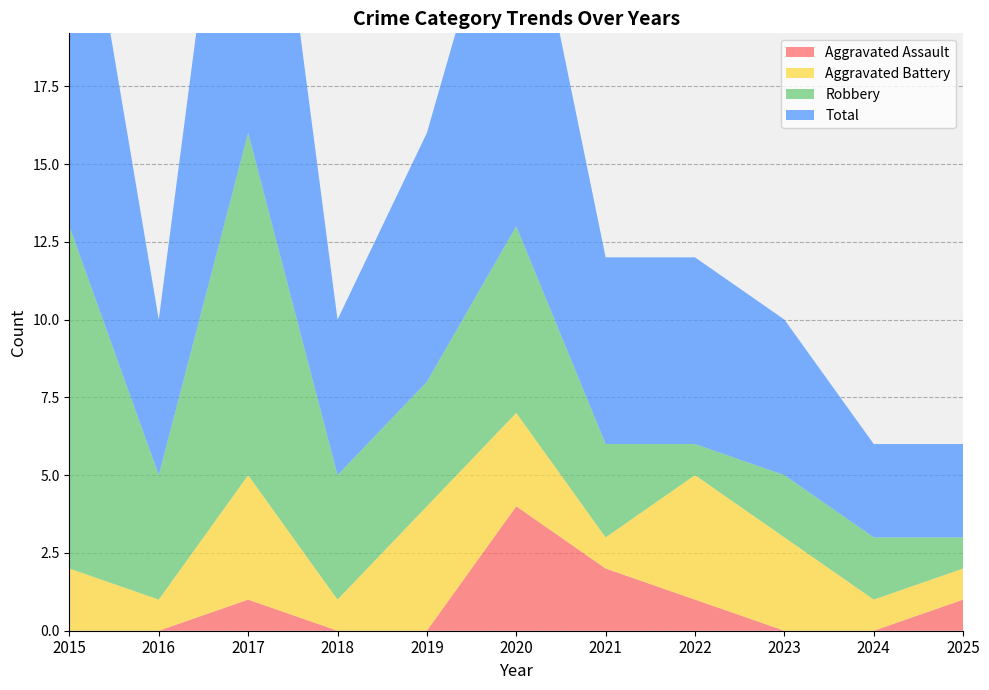

Reading left to right, what are all the values shown in this chart?

Aggravated Assault: 2015=0	2016=0	2017=1	2018=0	2019=0	2020=4	2021=2	2022=1	2023=0	2024=0	2025=1
Aggravated Battery: 2015=2	2016=1	2017=4	2018=1	2019=4	2020=3	2021=1	2022=4	2023=3	2024=1	2025=1
Robbery: 2015=11	2016=4	2017=11	2018=4	2019=4	2020=6	2021=3	2022=1	2023=2	2024=2	2025=1
Total: 2015=14	2016=5	2017=16	2018=5	2019=8	2020=13	2021=6	2022=6	2023=5	2024=3	2025=3